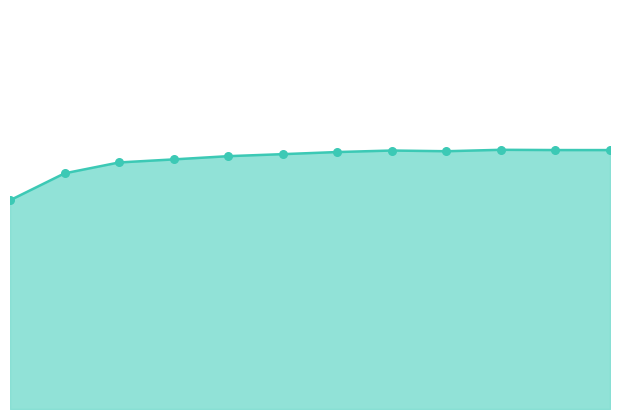

How many lines are shown in the chart?

1